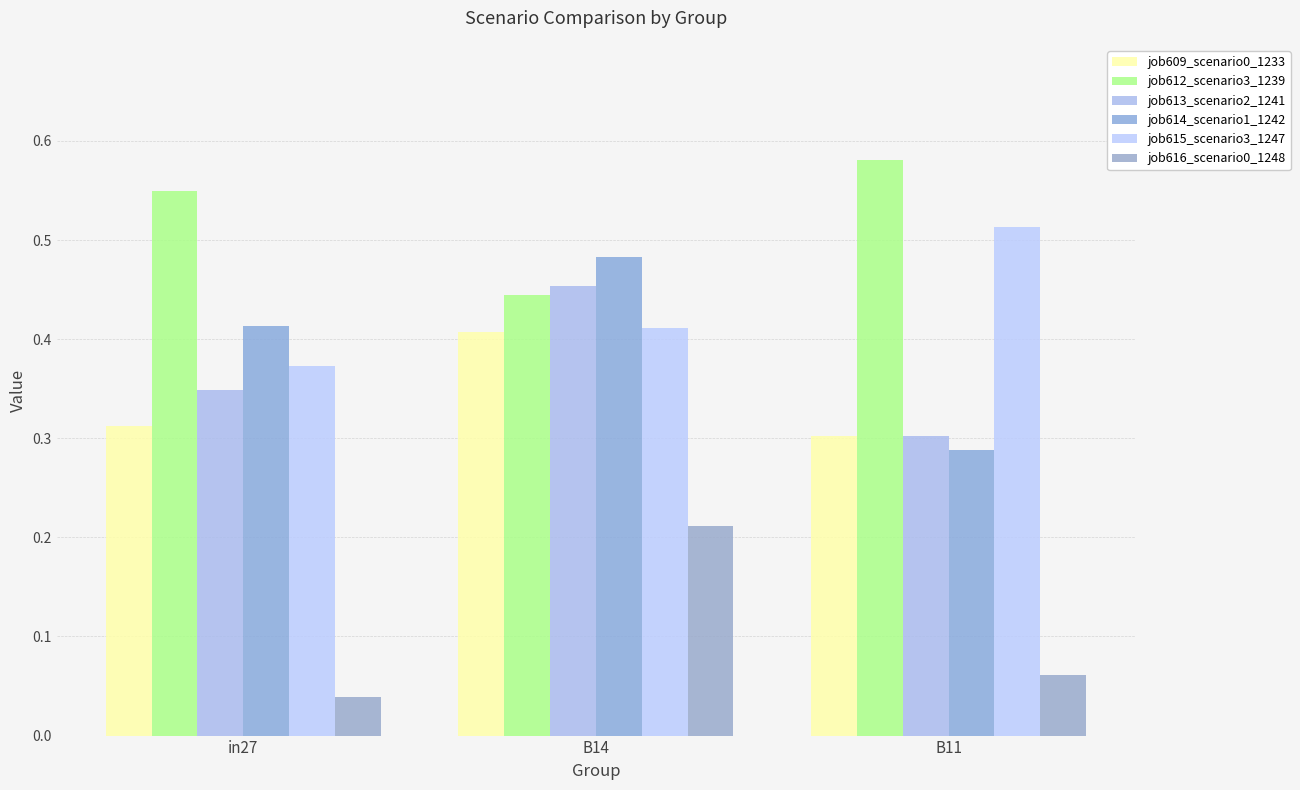

At which label is job615_scenario3_1247 closest to 0?

in27